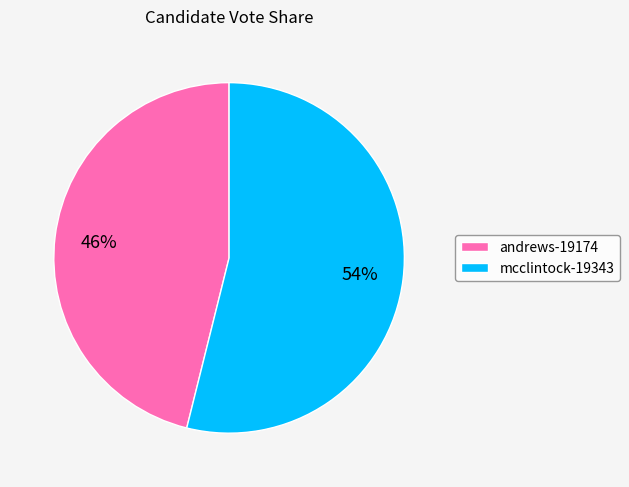

To the nearest percent, what percentage of the pie is mcclintock-19343?

54%